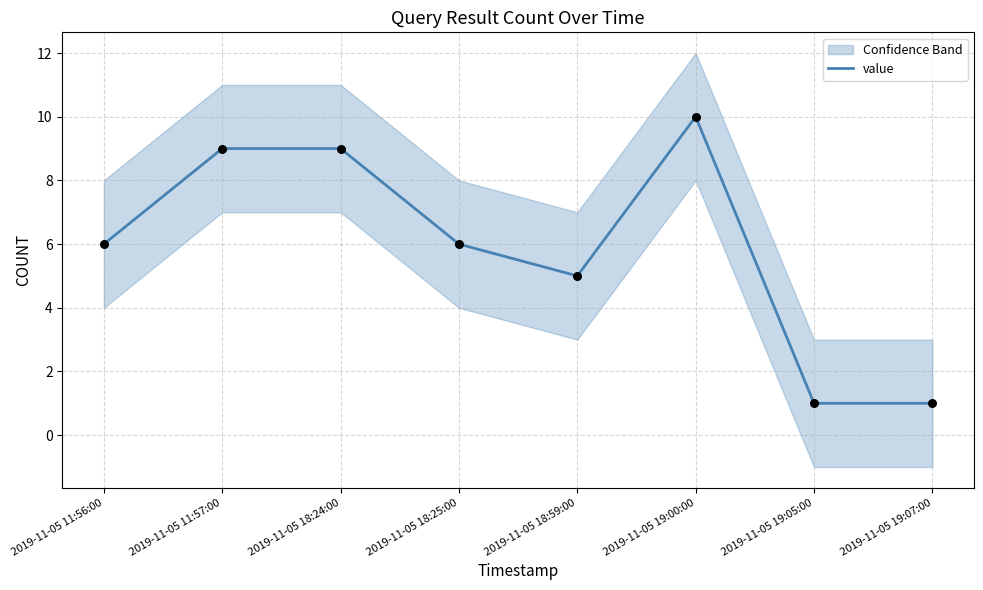

Which has a higher value, 2019-11-05 11:56:00 or 2019-11-05 18:59:00?

2019-11-05 11:56:00